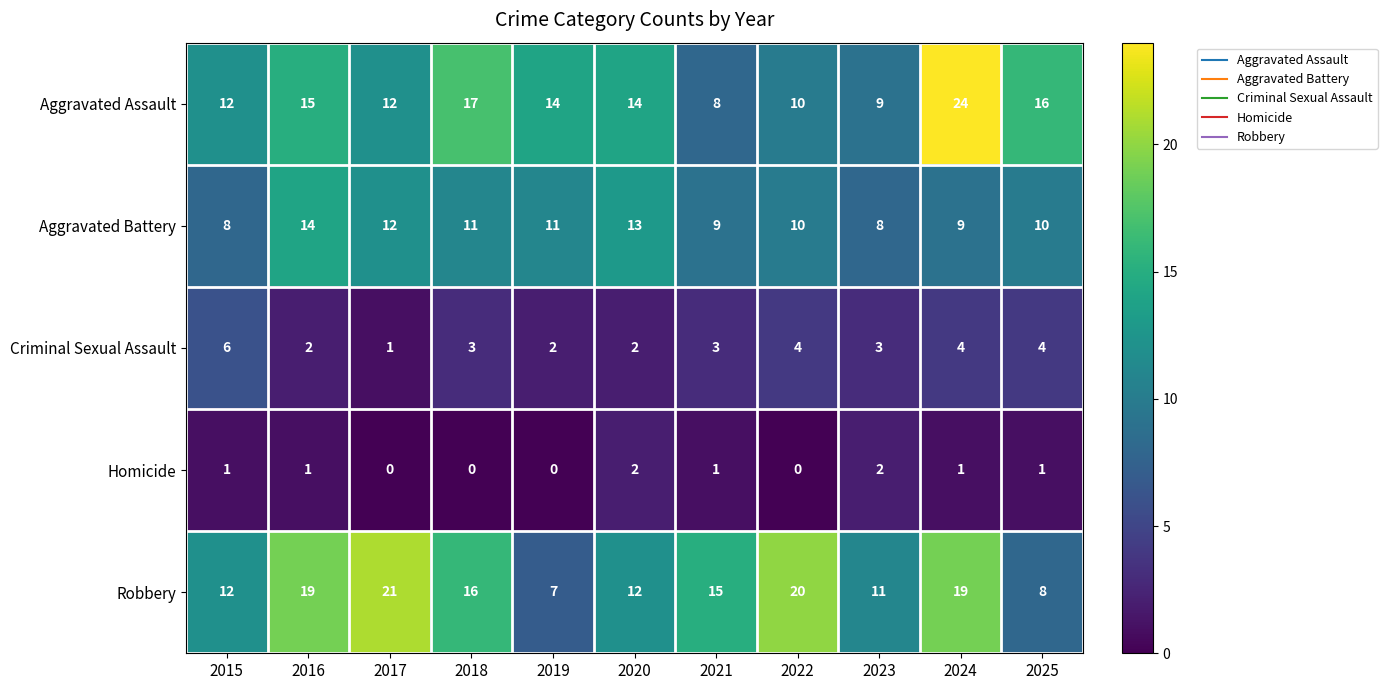

Rank the series at 2019 from lowest to highest value.

Homicide, Criminal Sexual Assault, Robbery, Aggravated Battery, Aggravated Assault